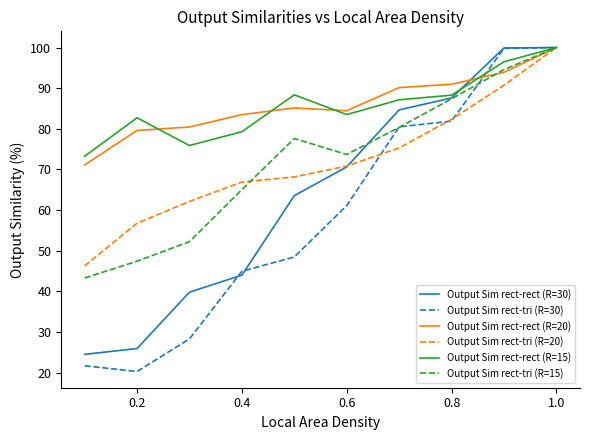

What is the minimum value shown in the chart?

20.3